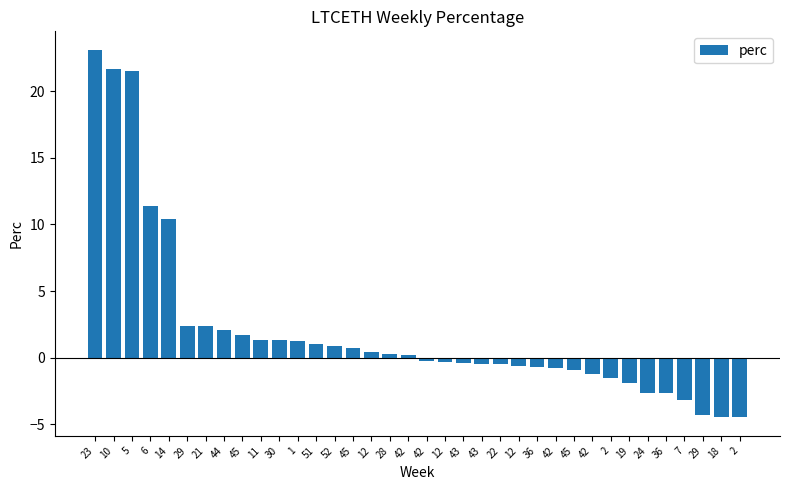

Is it true that the value at 45 is 1.3?

False